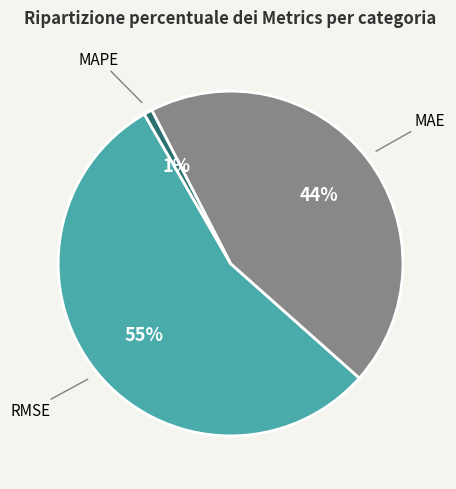

Is there a majority slice in this chart?

Yes